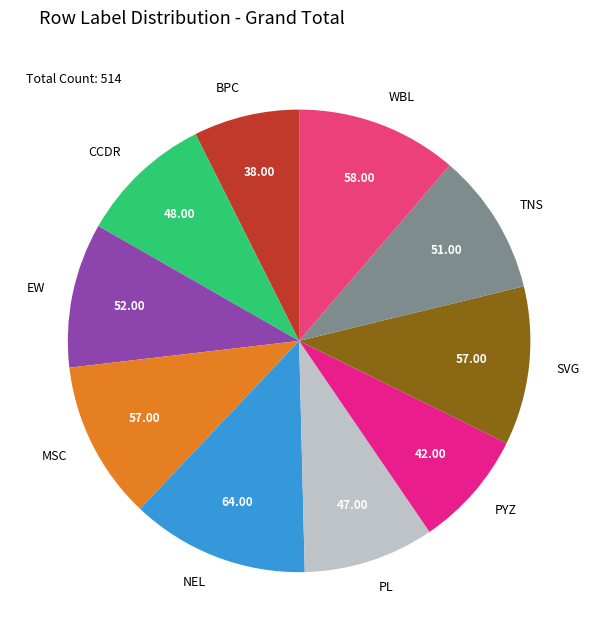

Does TNS represent more than half of the total?

No